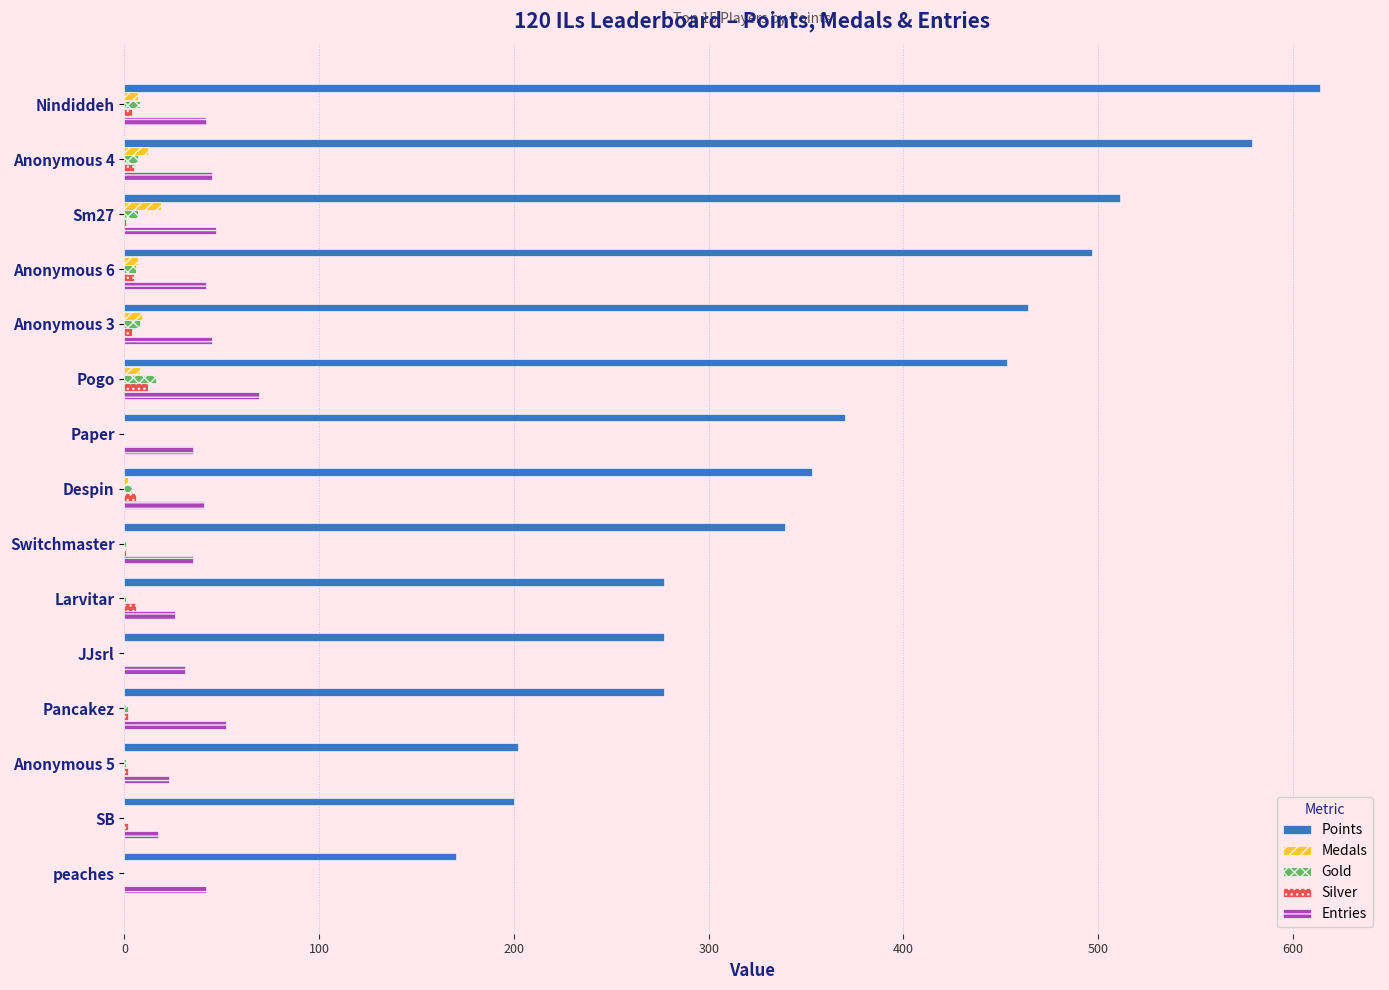

What is the greatest value displayed?

614